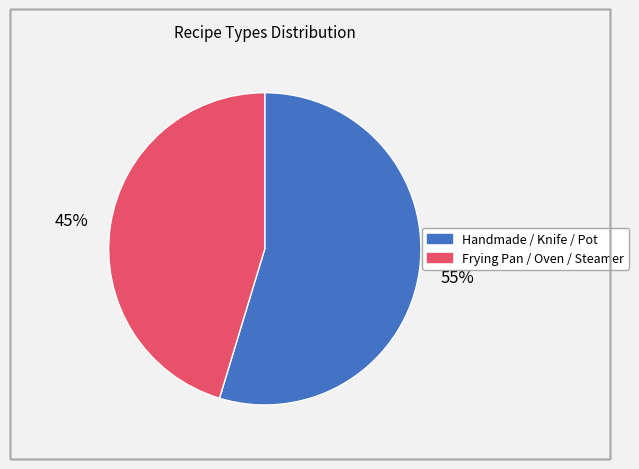

Does Frying Pan / Oven / Steamer account for over 50% of the chart?

No